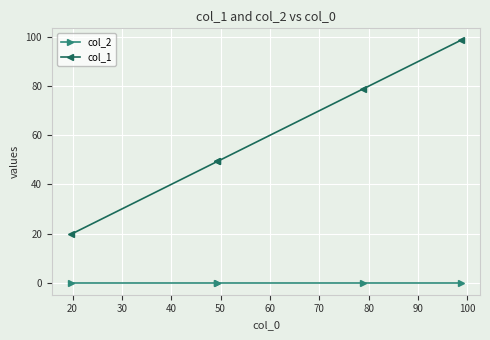

What are all the series names shown in the legend?

col_2, col_1